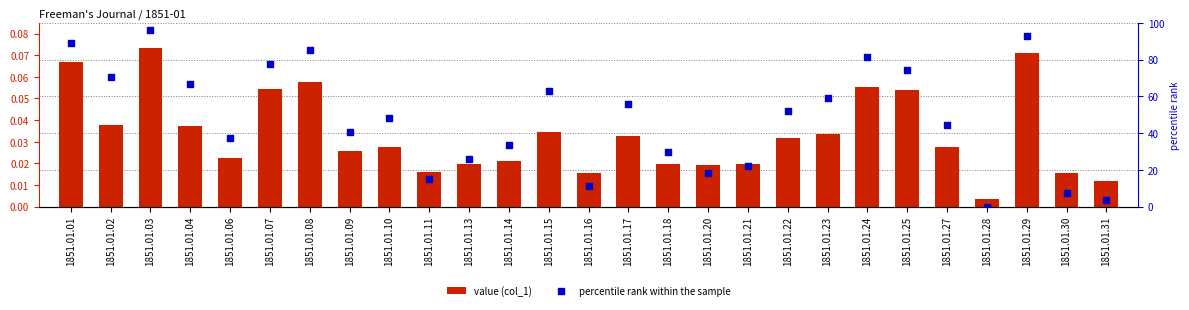

What are all the series names shown in the legend?

value (col_1), percentile rank within the sample